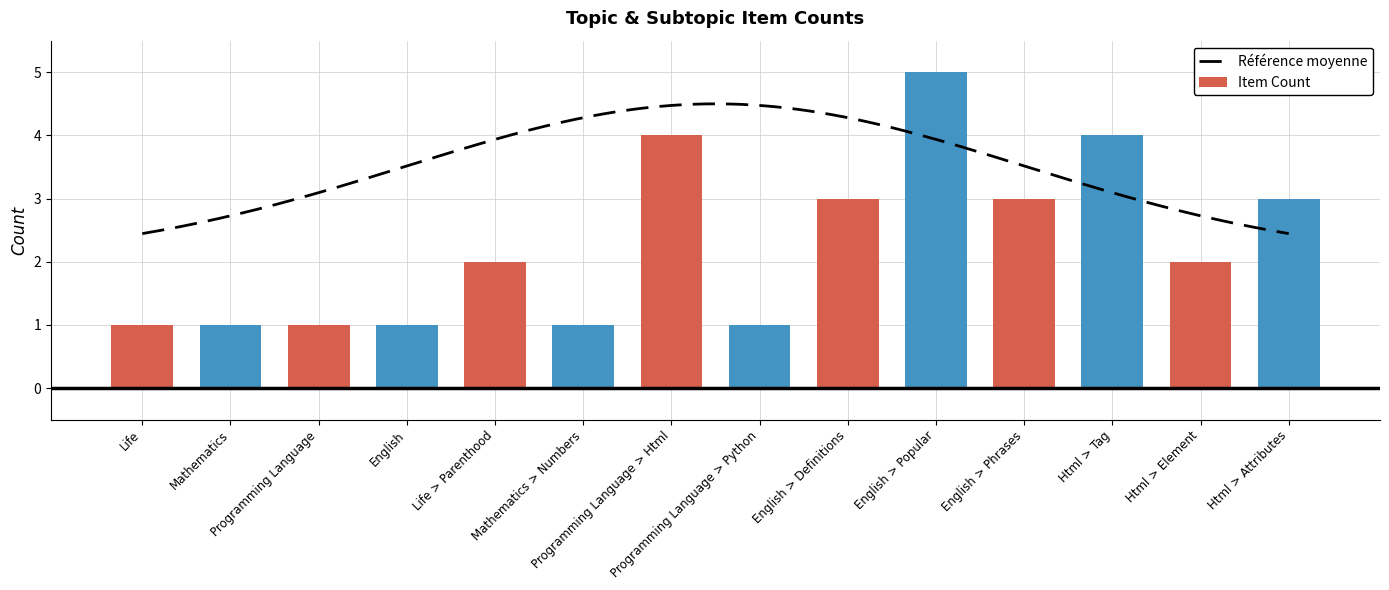

List the labels in order of value, largest first.

English > Popular, Programming Language > Html, Html > Tag, English > Definitions, English > Phrases, Html > Attributes, Life > Parenthood, Html > Element, Life, Mathematics, Programming Language, English, Mathematics > Numbers, Programming Language > Python